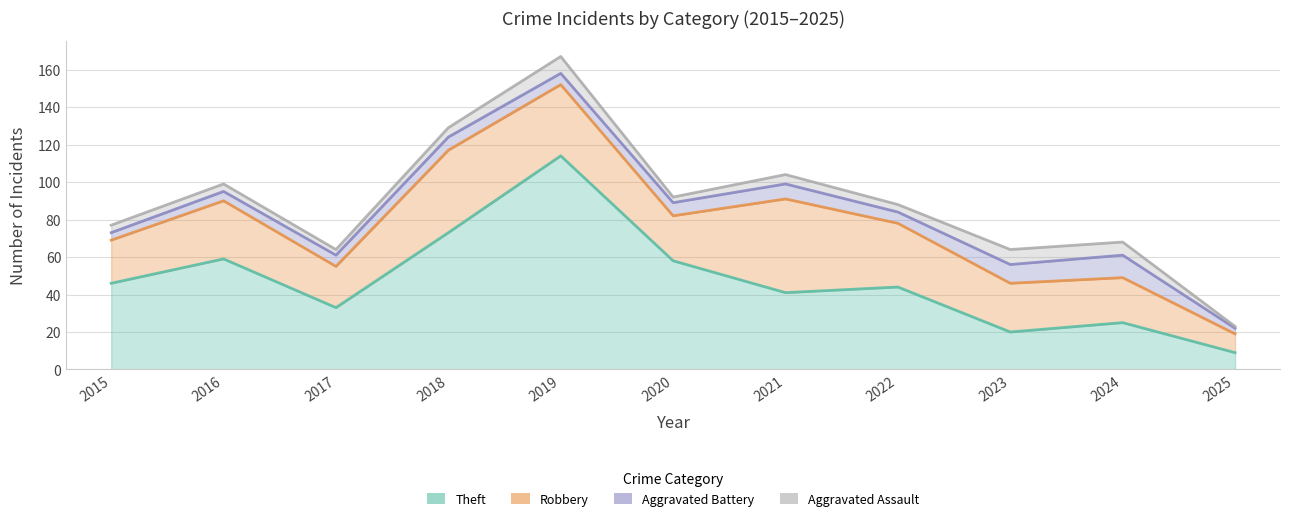

What is the total value across all series at 2020?

92